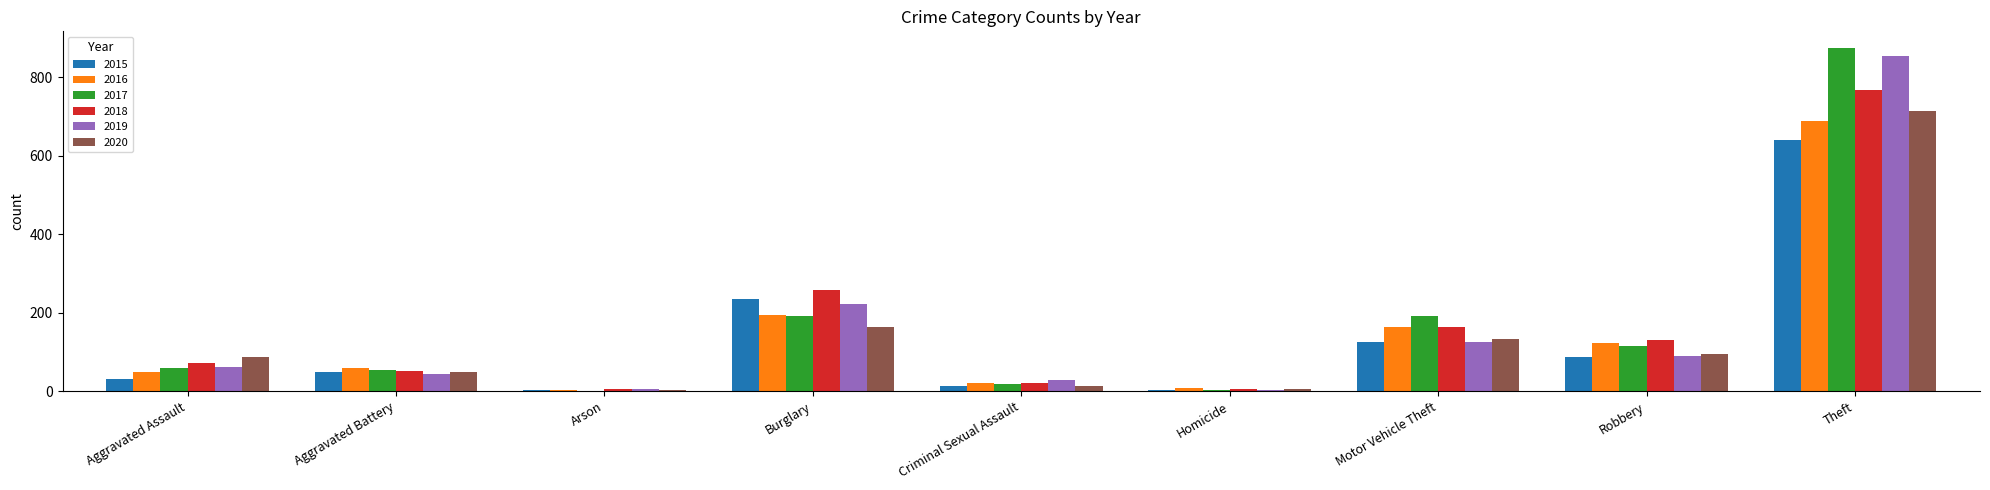

At which category is the sum across all series the highest?

Theft